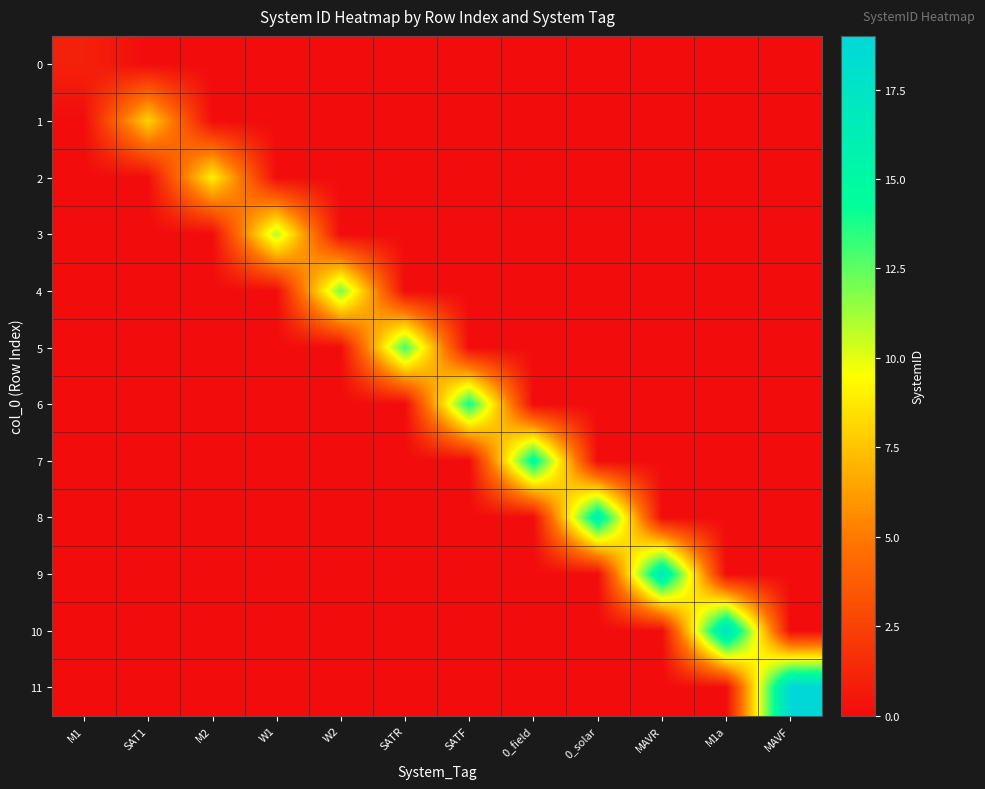

Which has a higher value, M1a or W1?

M1a